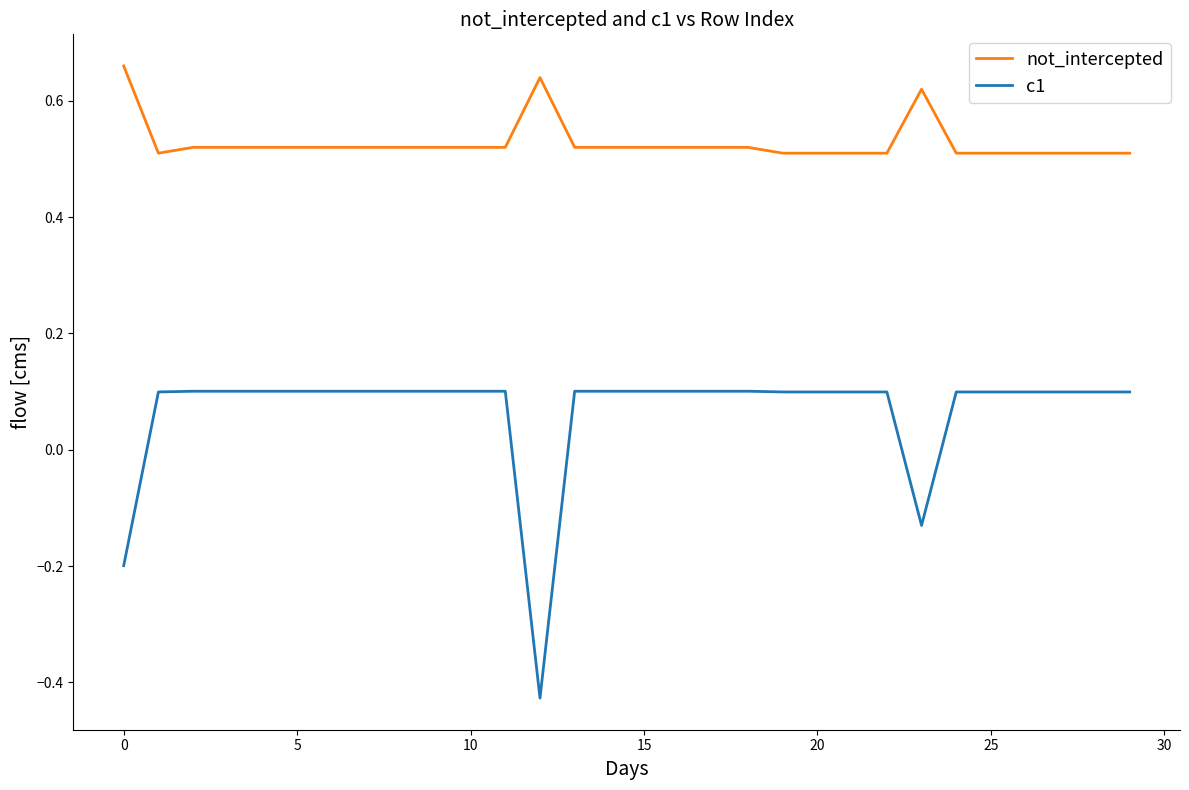

Rank the series by their maximum value, from highest to lowest.

not_intercepted, c1